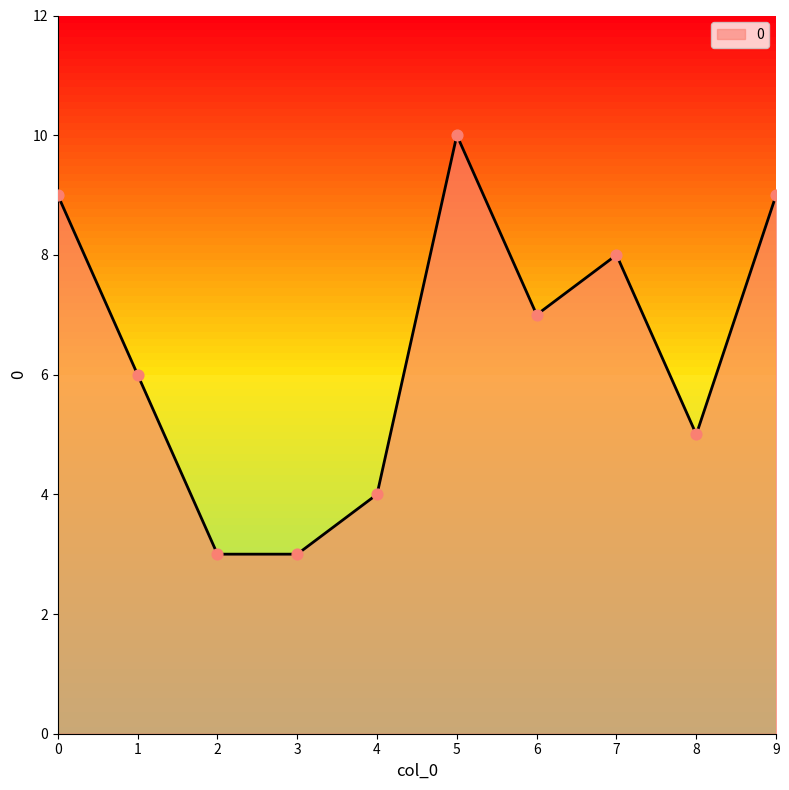

Approximately how many times larger is the value at 8 compared to 7?

0.6